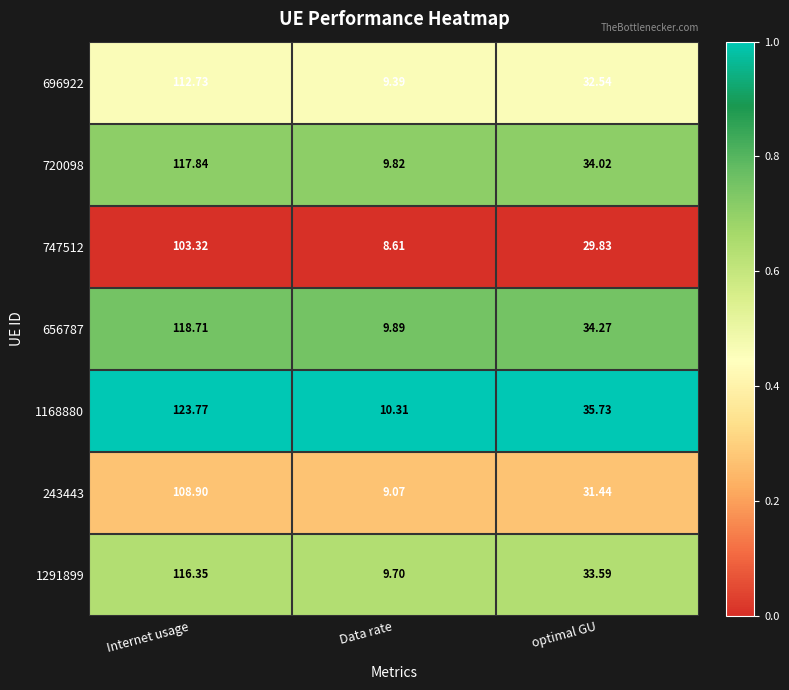

Is the value of 1168880 at optimal GU greater than the value of 656787 at Internet usage?

No